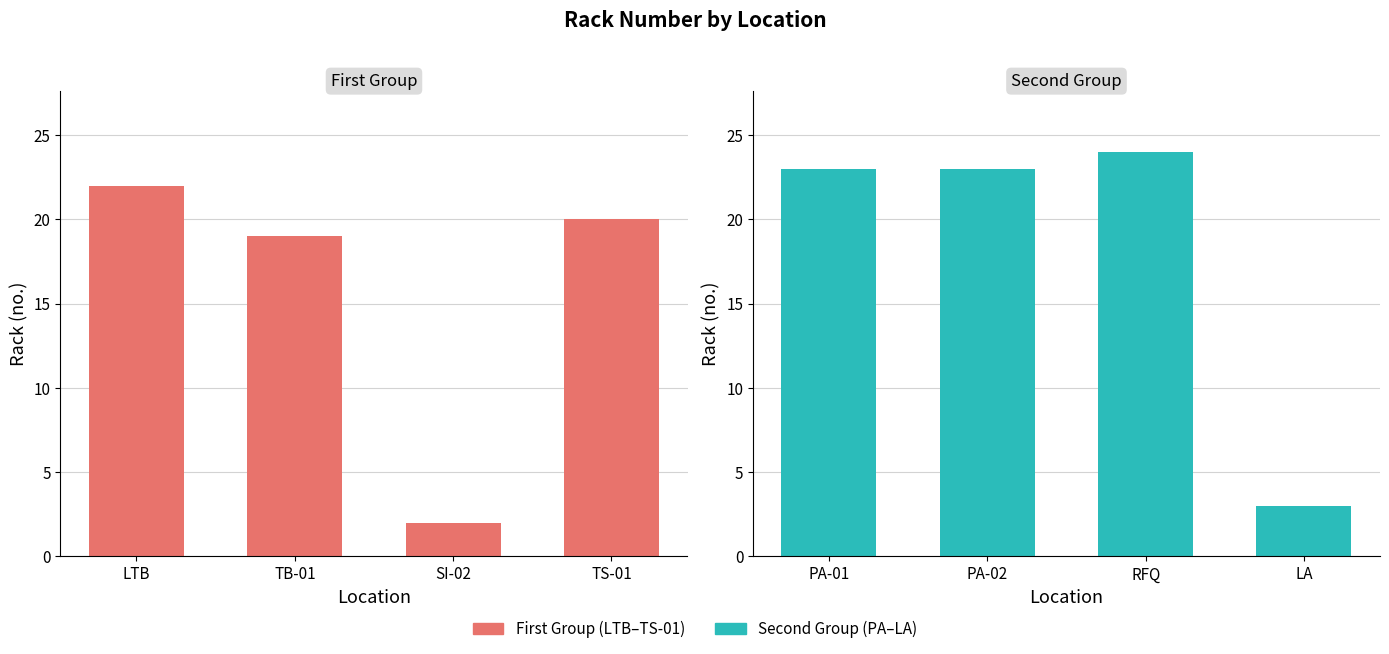

Does the chart contain stacked bars?

No